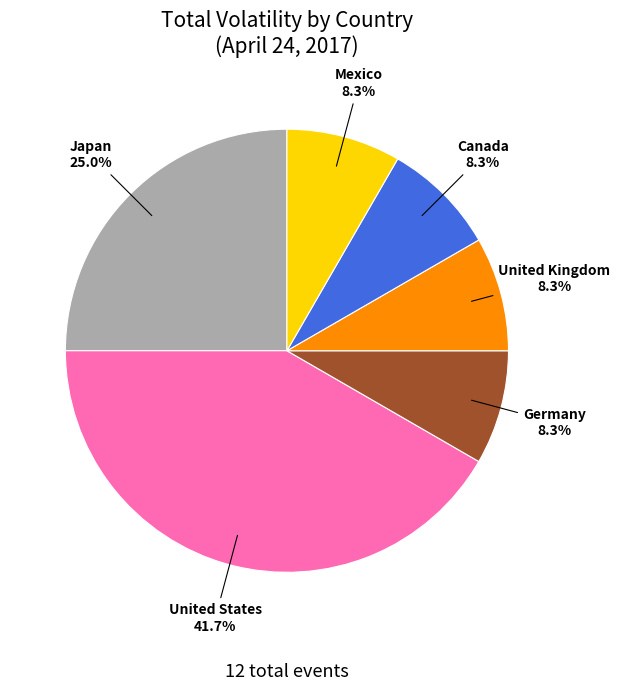

Is there any slice that represents more than half of the pie?

No